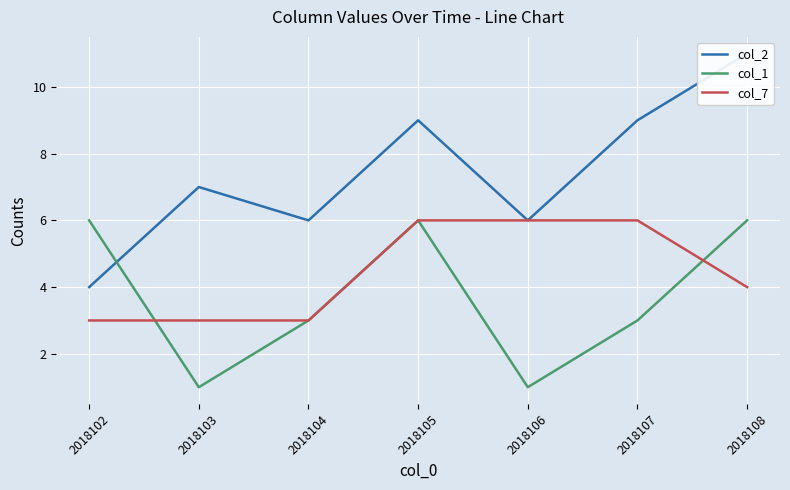

Between 2018104 and 2018105, which series saw the biggest shift?

col_2